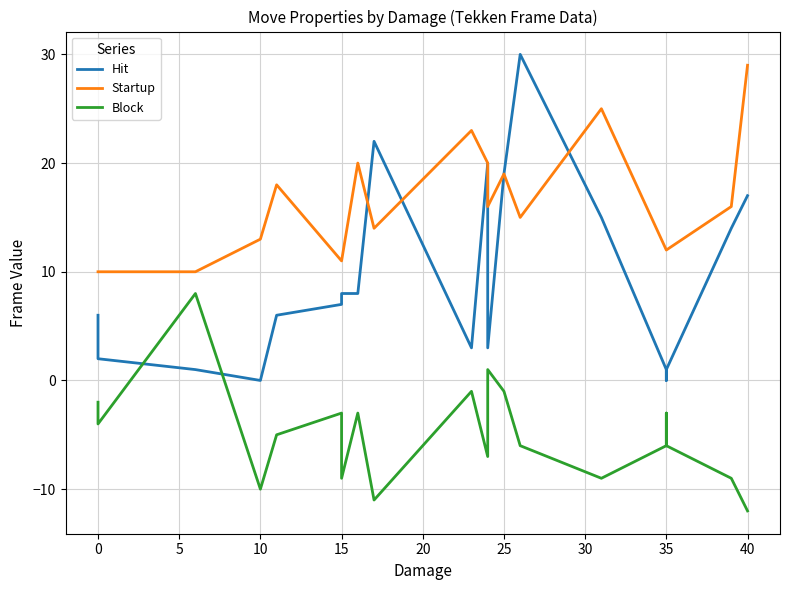

True or false: Block and Hit cross at least once.

True